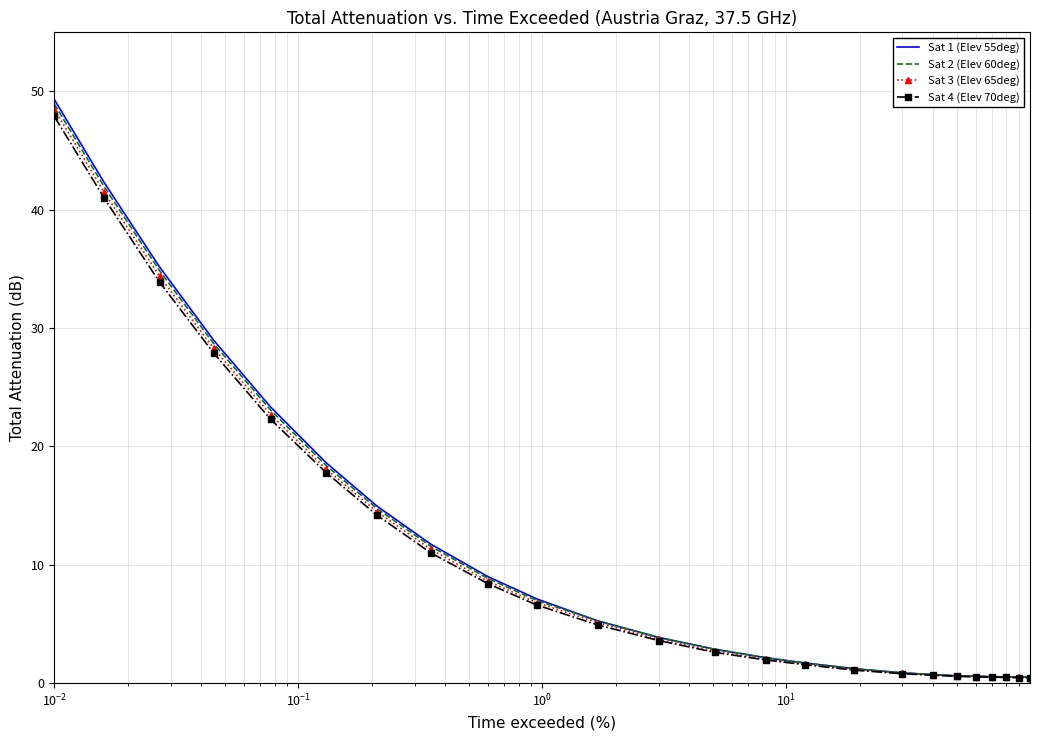

What are all the series names shown in the legend?

Sat 1 (Elev 55deg), Sat 2 (Elev 60deg), Sat 3 (Elev 65deg), Sat 4 (Elev 70deg)